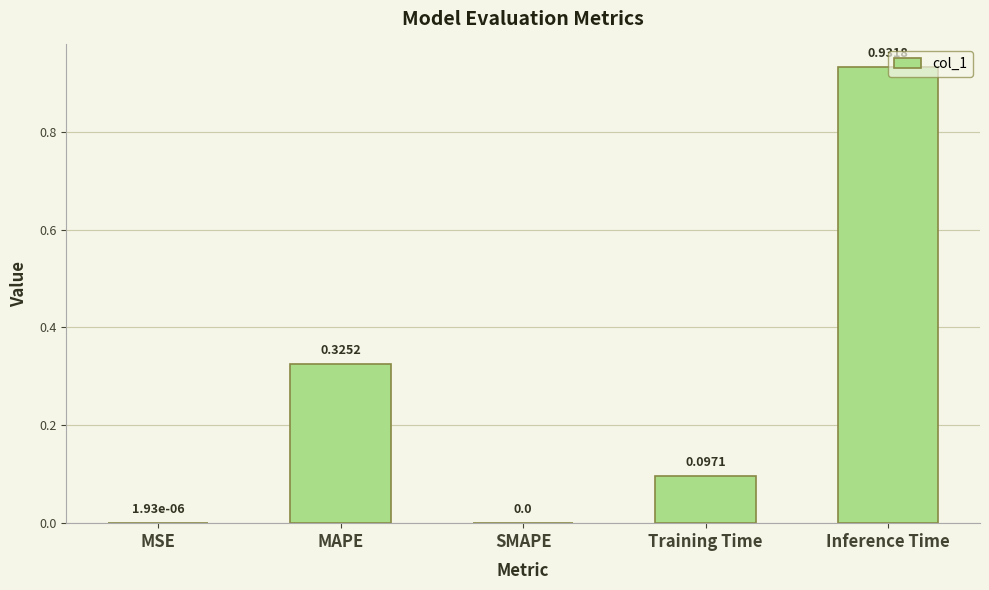

What is the difference between the values at MAPE and Inference Time?

0.6